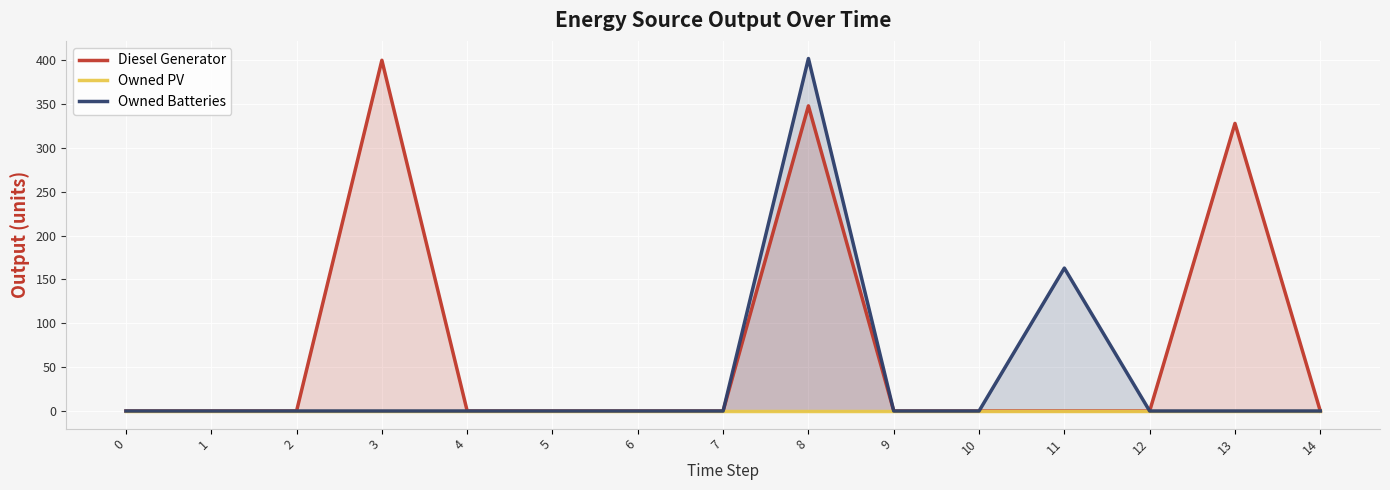

Does the chart display data point markers on the line(s)?

No